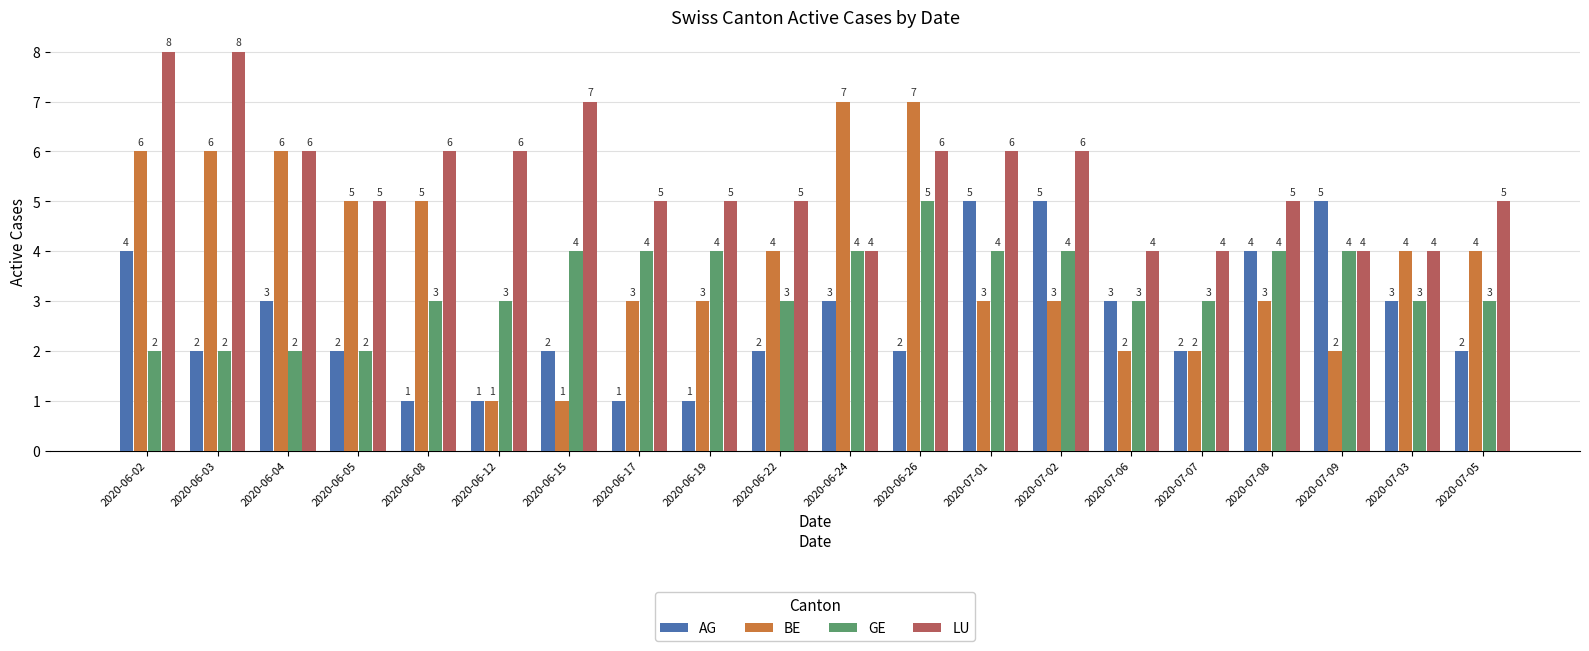

Which series changed the most between 2020-06-03 and 2020-06-05?

LU